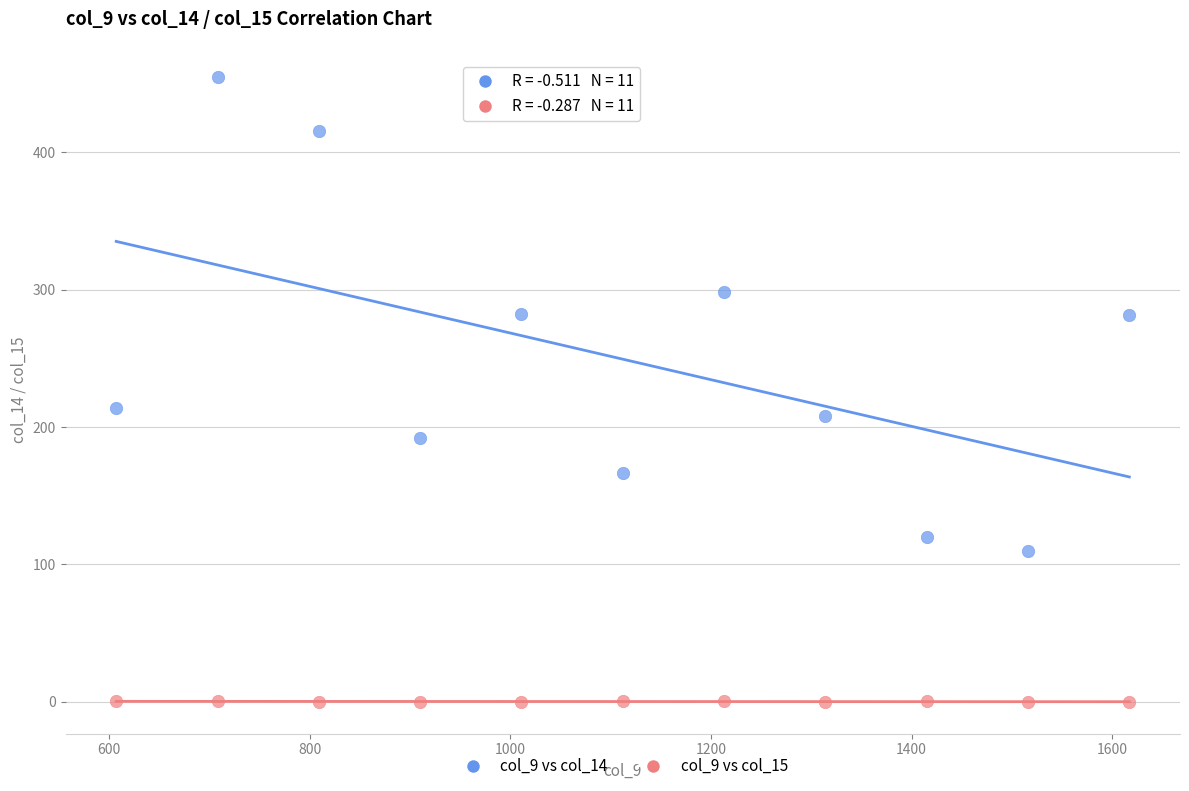

Which series contains the highest Y value?

col_9 vs col_14